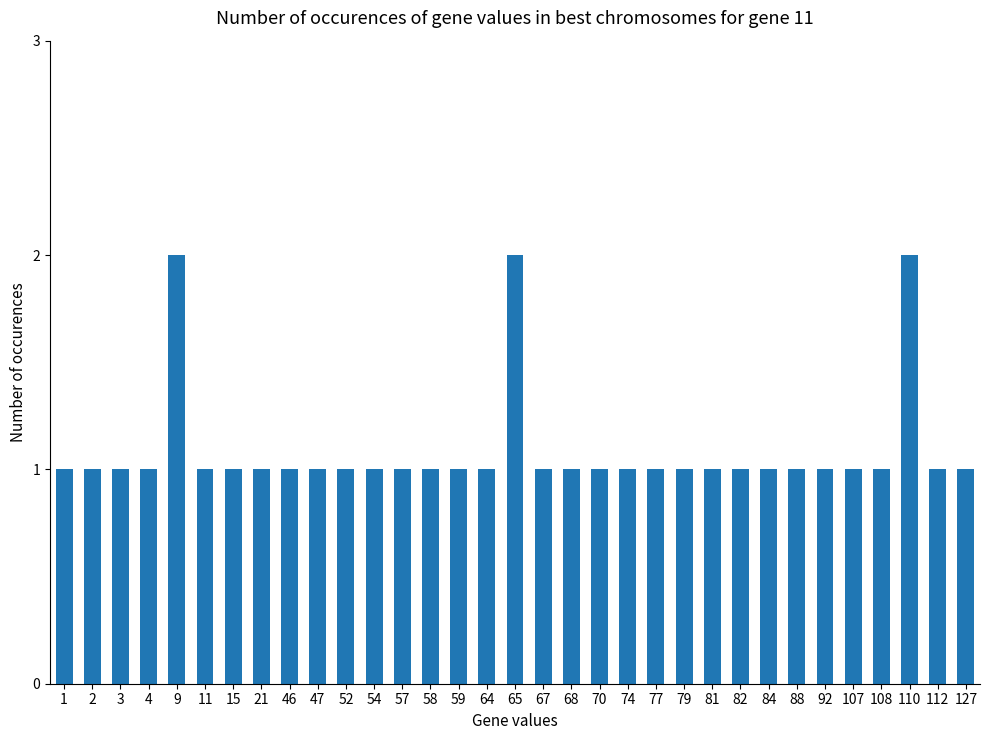

What is the value of the 5th bar from the left?

2